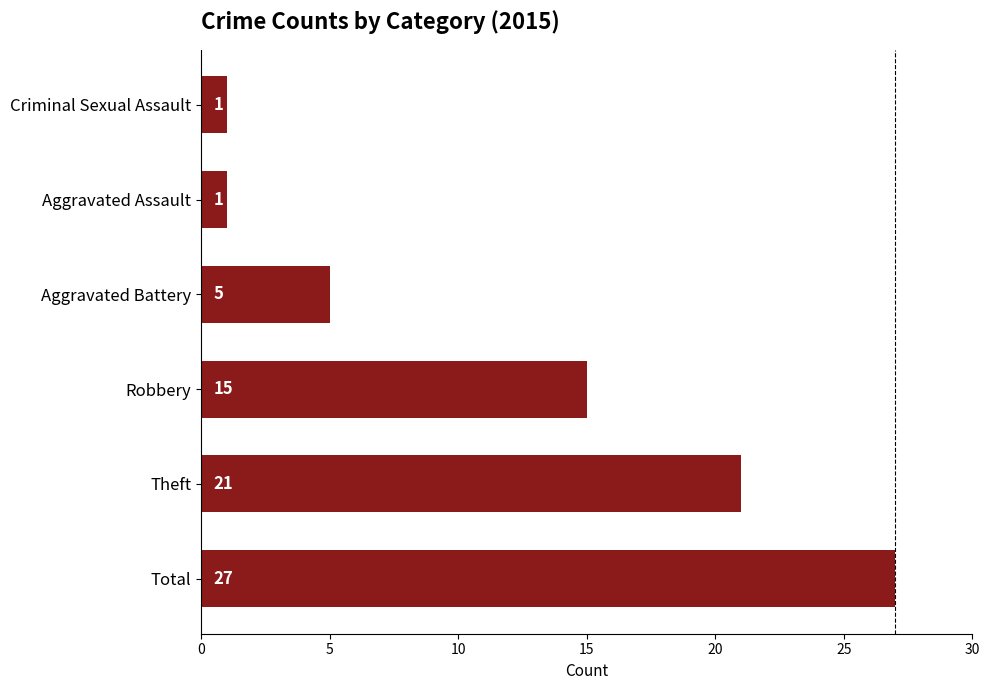

What is the change in value from Robbery to Criminal Sexual Assault?

-14